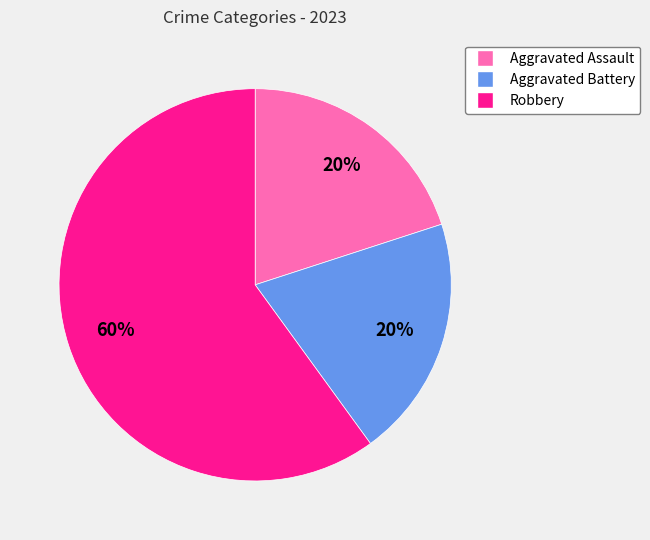

To the nearest percent, what is the combined percentage of Aggravated Assault and Aggravated Battery?

40%